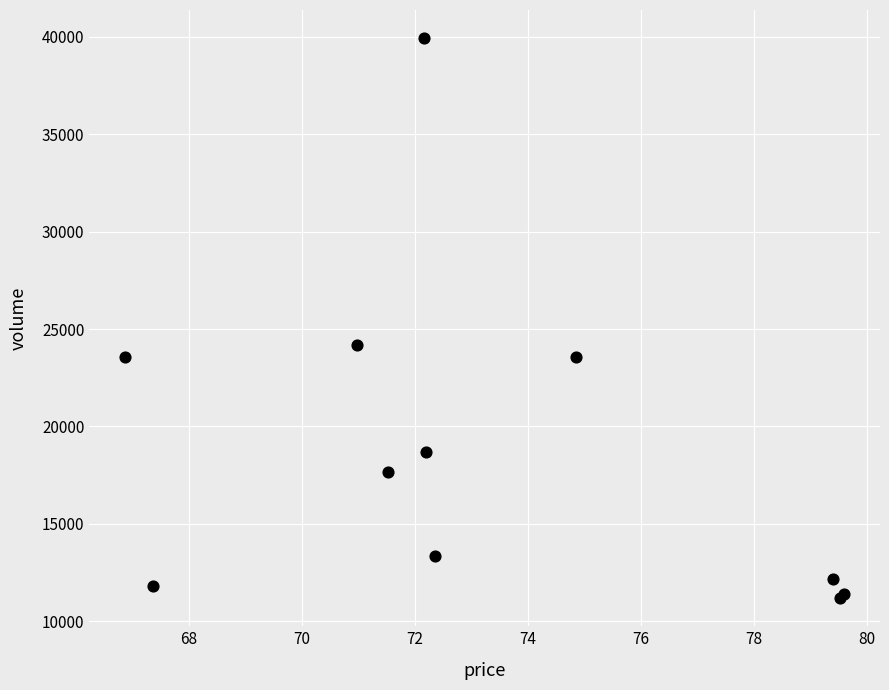

What Y value in the scatter plot is closest to 25561?

24185